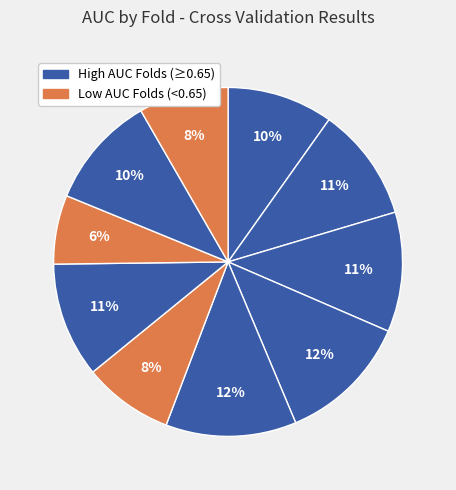

To the nearest percent, what is the average slice percentage?

10%